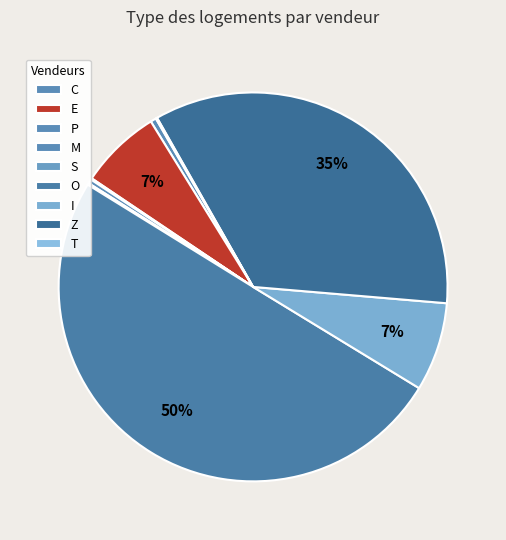

What is the total percentage of I and O?

57.5%